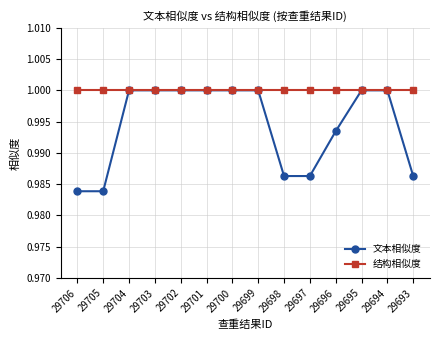

How many data points in 文本相似度 are less than 1?

6